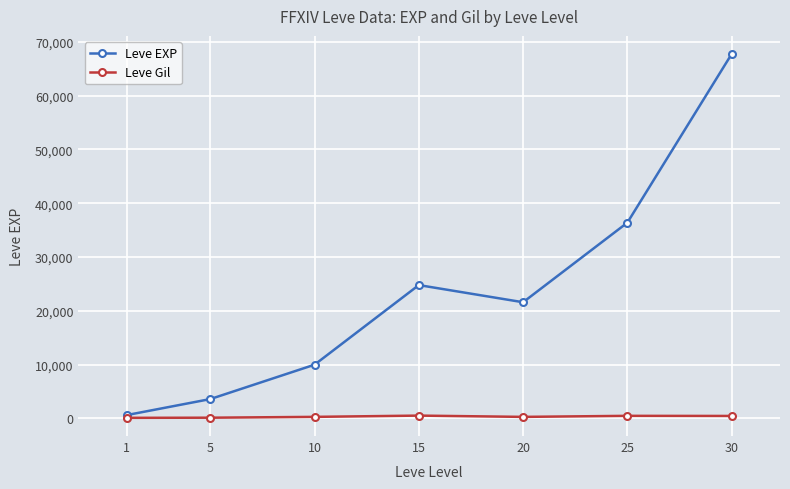

At which category does Leve EXP reach its first local valley?

20